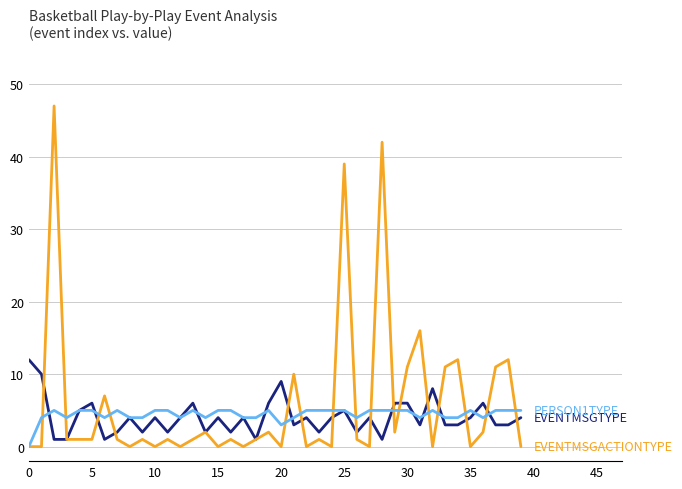

What is the maximum value shown in the chart?

47